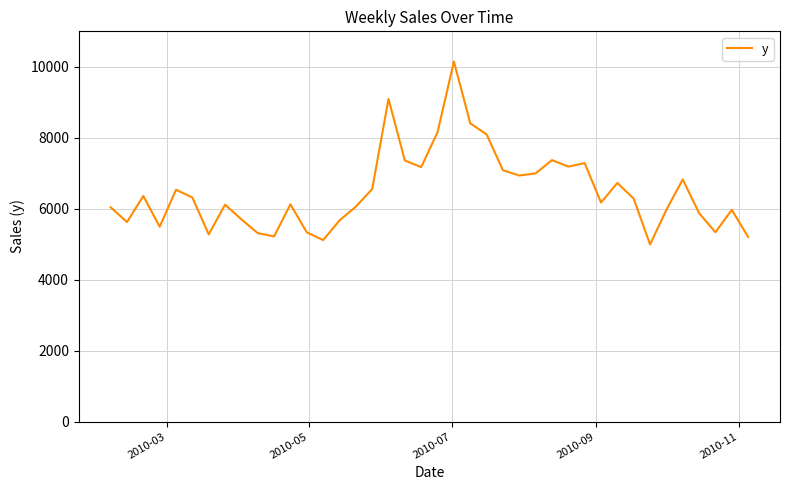

What is the maximum value shown in the chart?

10149.7